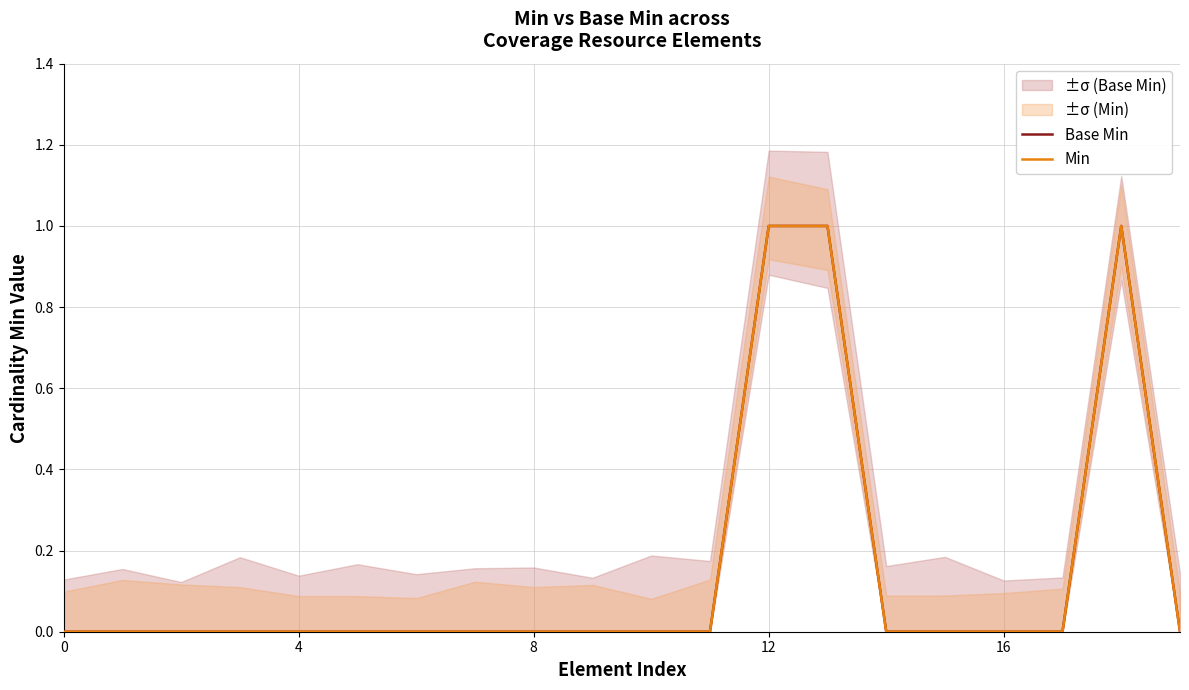

How many lines are shown in the chart?

2